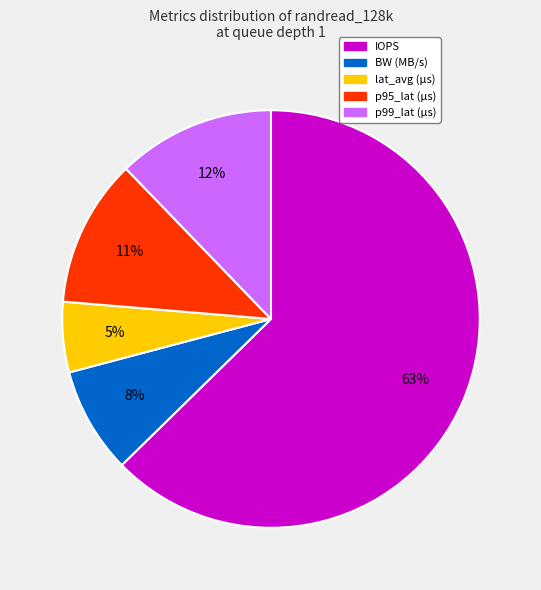

To the nearest percent, what is the average slice percentage?

20%